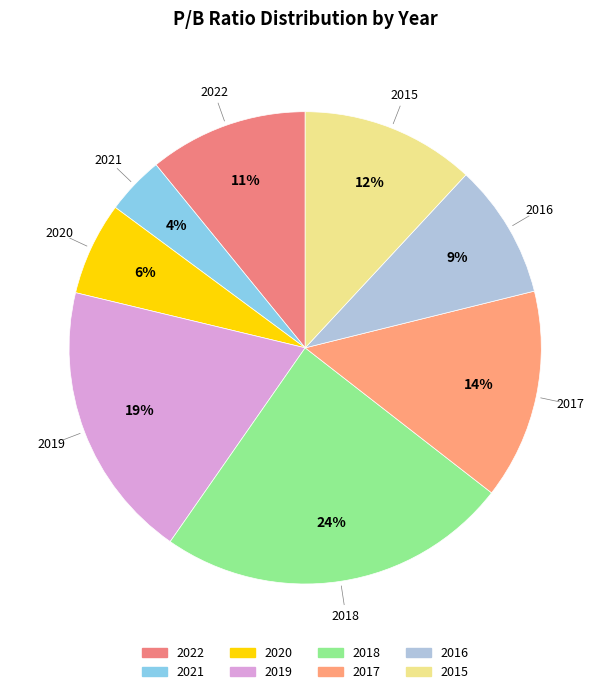

True or false: 2020 accounts for 6% of the total.

True